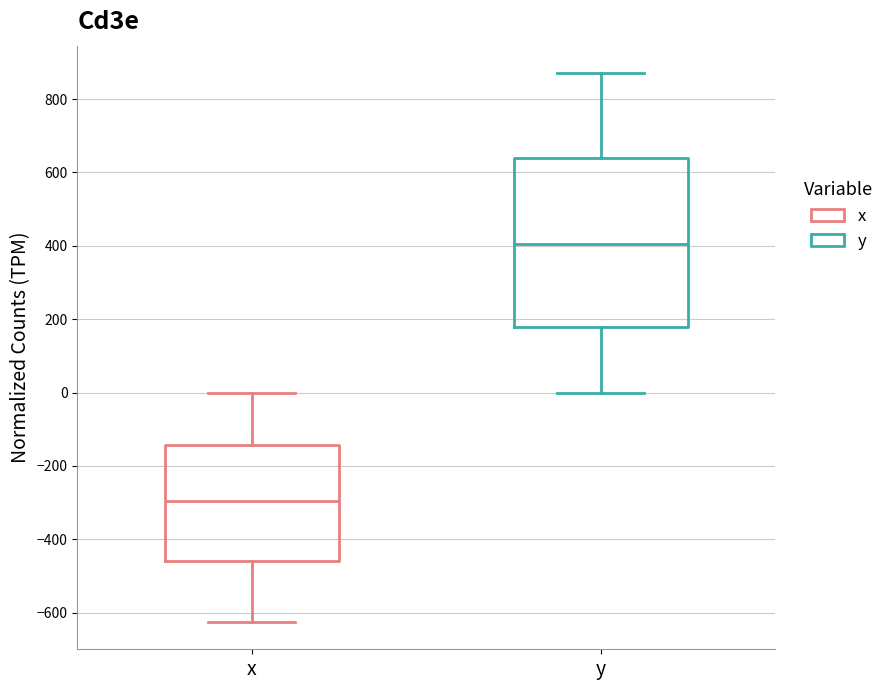

Where does the upper whisker of the box for y end on the y-axis? The values are not printed on the chart, so give them approximately, as read against the axis.

880